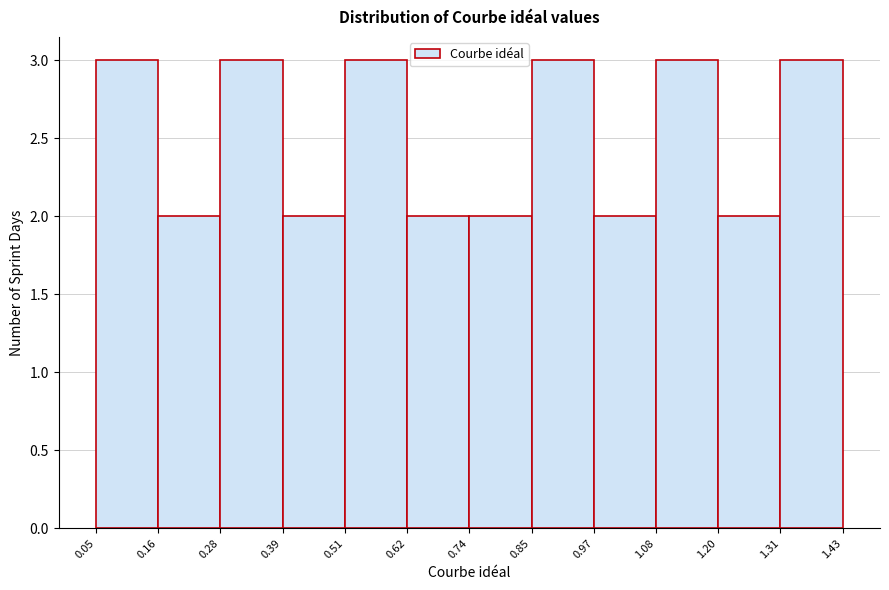

Reading left to right, transcribe this chart: for each bar, give the range it covers on the x-axis and its height. The values are not printed on the chart, so give them approximately, as read against the axis.

0.05 to 0.16: 3
0.16 to 0.28: 2
0.28 to 0.39: 3
0.39 to 0.51: 2
0.51 to 0.62: 3
0.62 to 0.74: 2
0.74 to 0.85: 2
0.85 to 0.97: 3
0.97 to 1.08: 2
1.08 to 1.20: 3
1.20 to 1.31: 2
1.31 to 1.43: 3